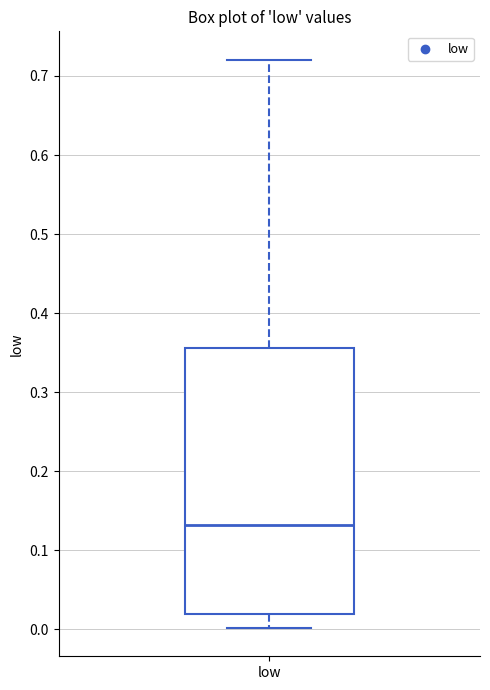

Where is the upper edge of the box for low on the y-axis? The values are not printed on the chart, so give them approximately, as read against the axis.

0.36